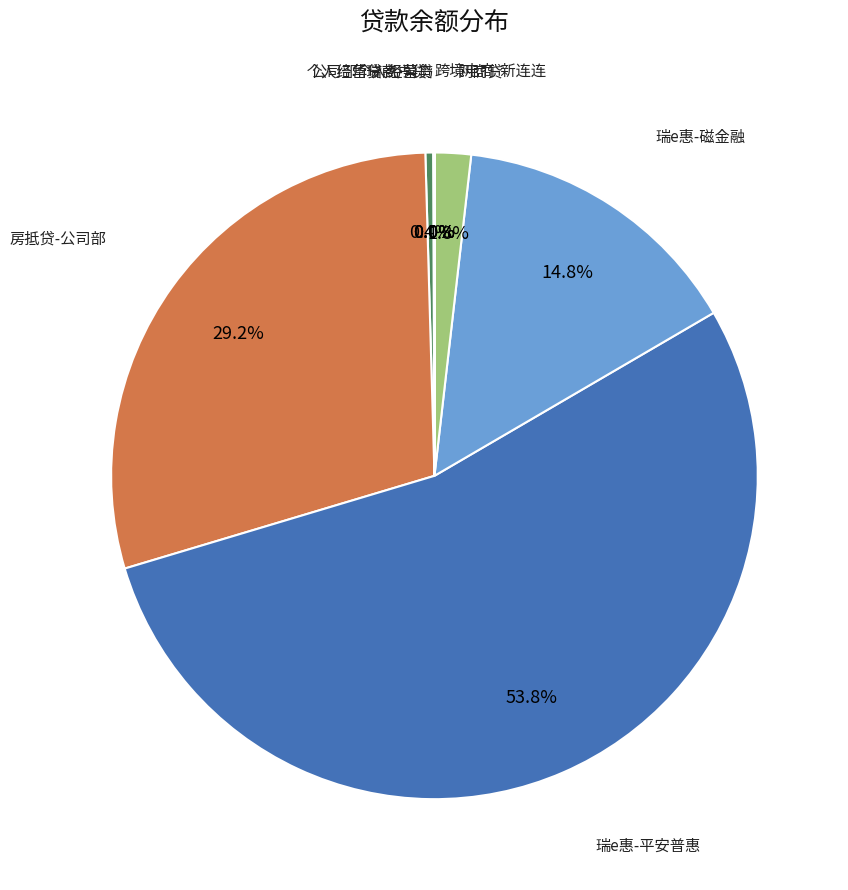

Which category accounts for the majority?

瑞e惠-平安普惠